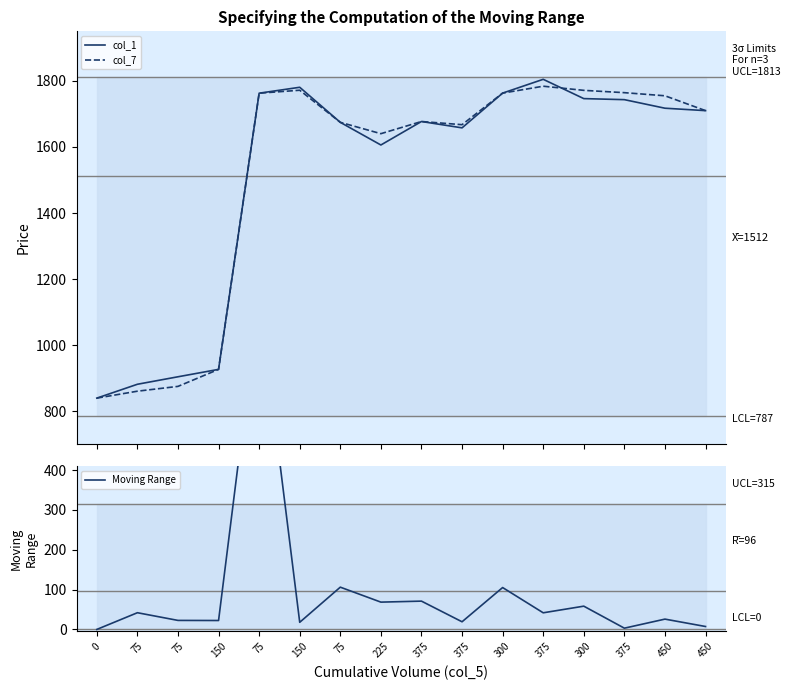

Where does the col_1 series first go above 1710?

75